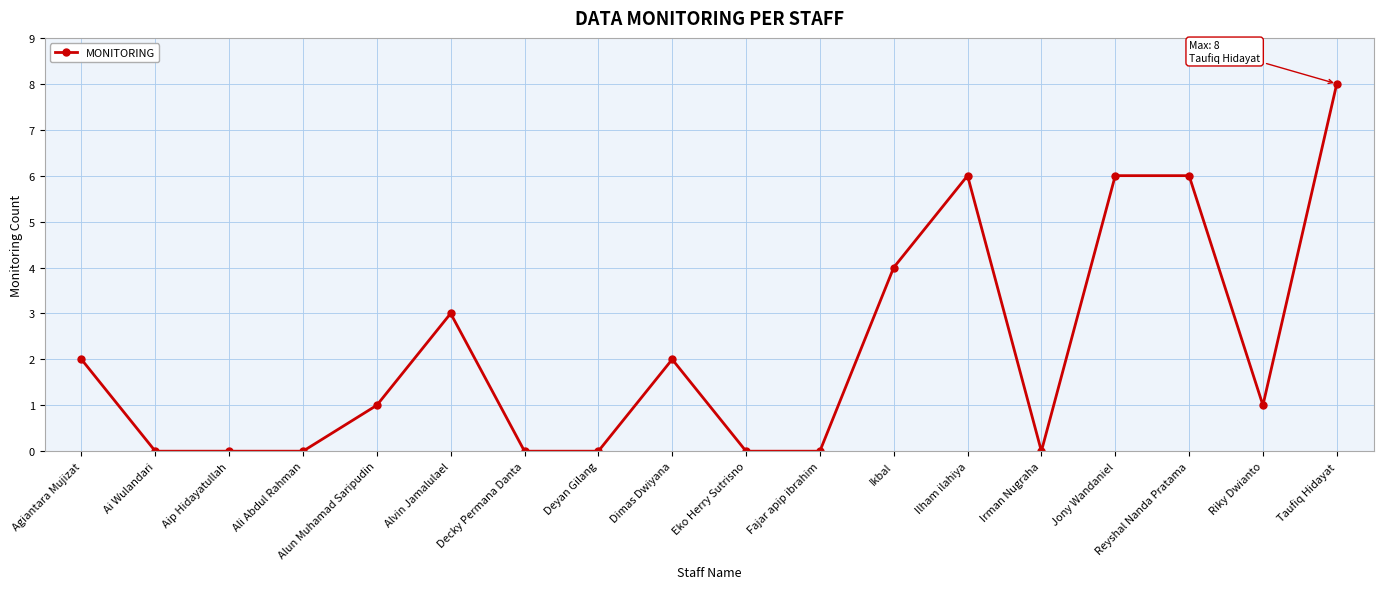

Between Ali Abdul Rahman and Dimas Dwiyana, which is larger?

Dimas Dwiyana